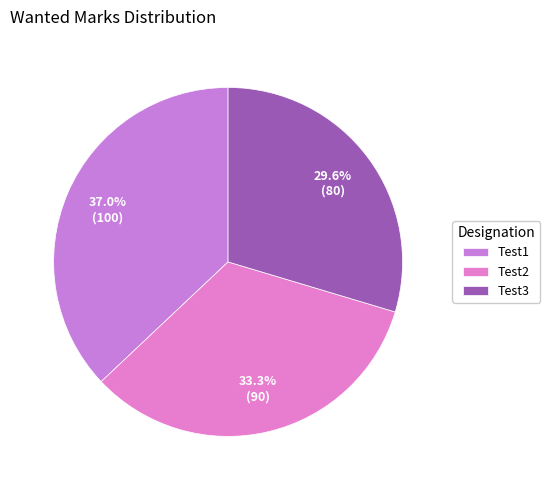

Does any single category account for the majority?

No